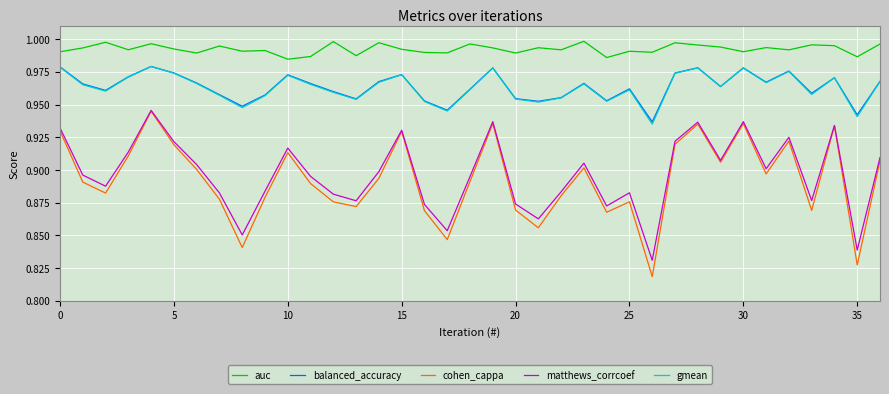

True or false: auc has more than 1 interior local peaks.

True